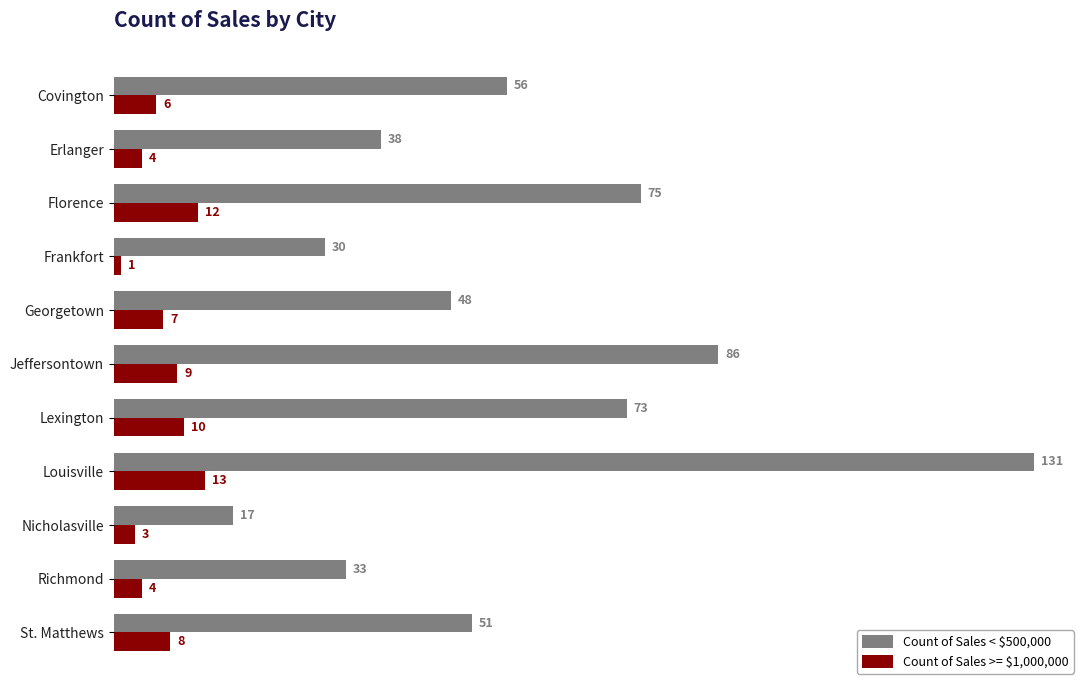

Rank the categories by Count of Sales < $500,000 value from lowest to highest.

Nicholasville, Frankfort, Richmond, Erlanger, Georgetown, St. Matthews, Covington, Lexington, Florence, Jeffersontown, Louisville